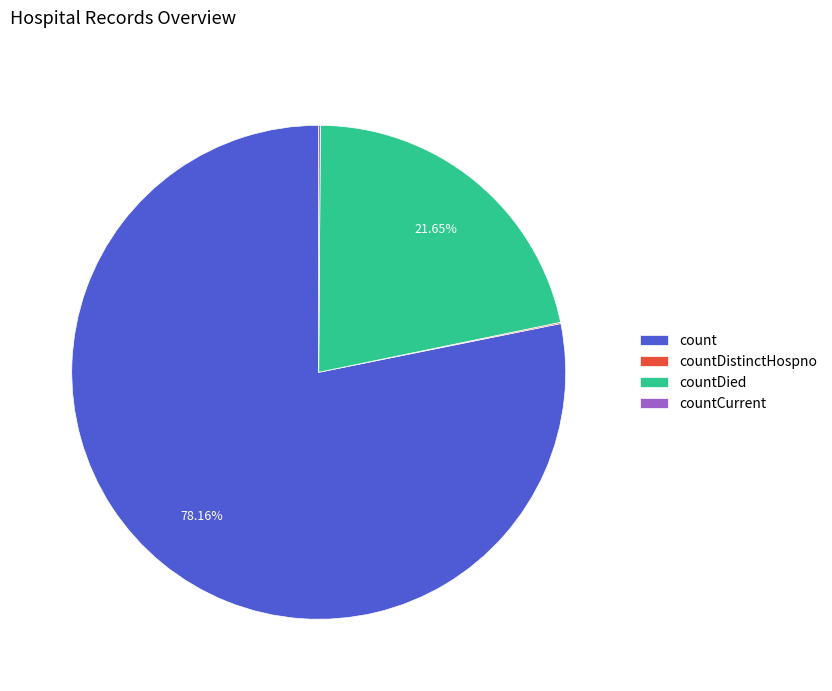

To the nearest percent, what is the difference between the largest and smallest slice percentages?

78%